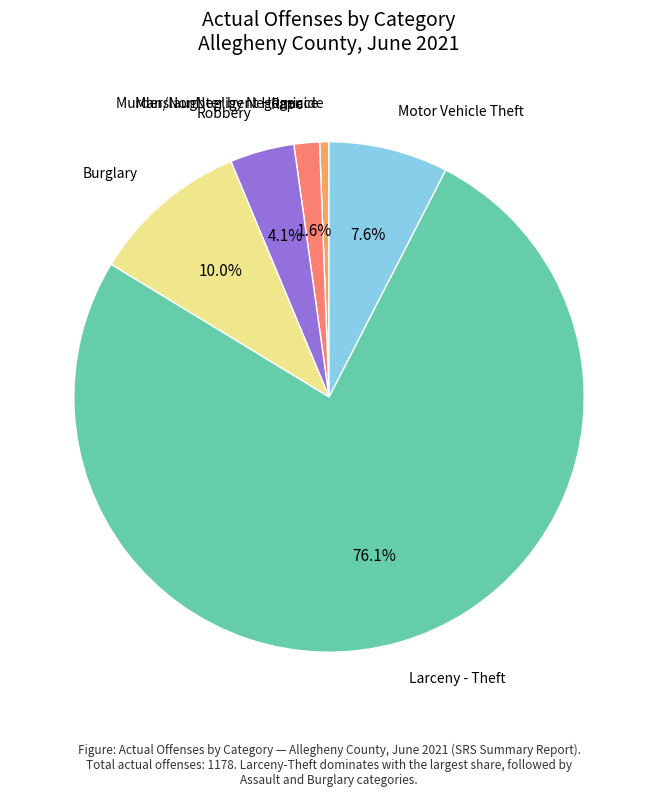

Is there any slice that represents more than half of the pie?

Yes